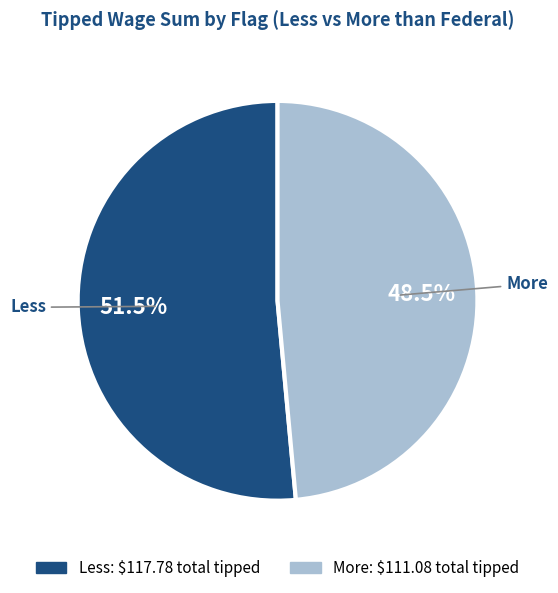

Is there a majority slice in this chart?

Yes